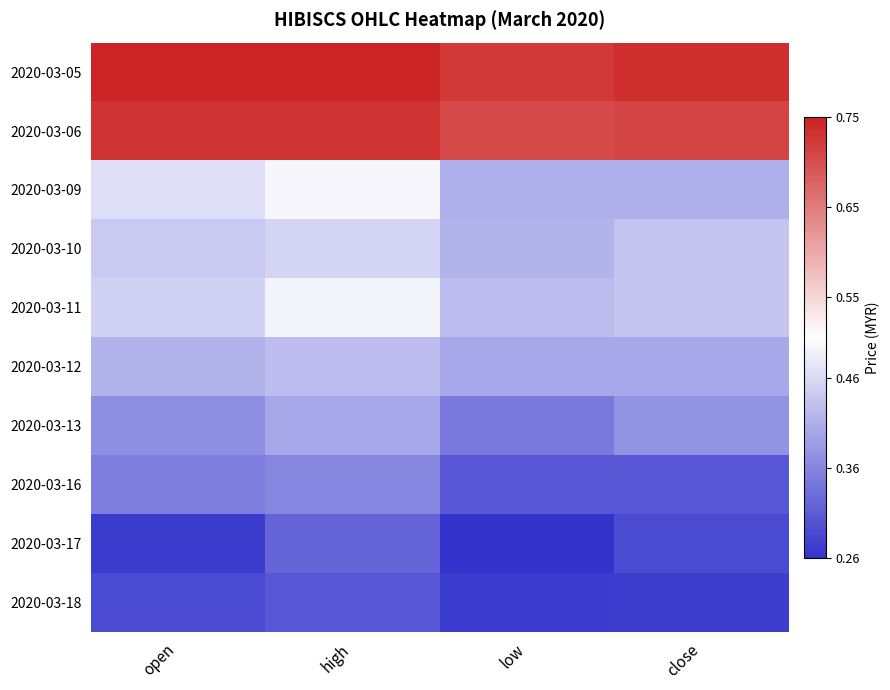

At how many categories does at least one series exceed 0?

4